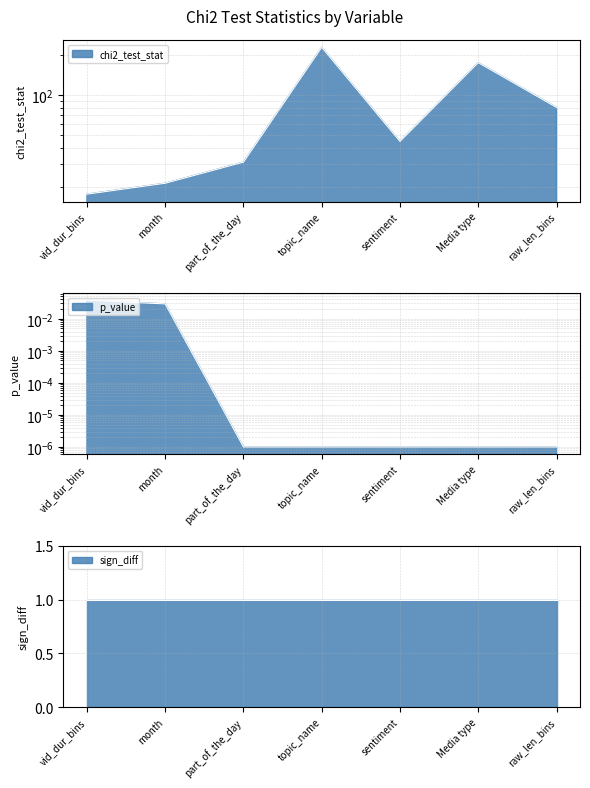

At how many categories does at least one series exceed 189?

1